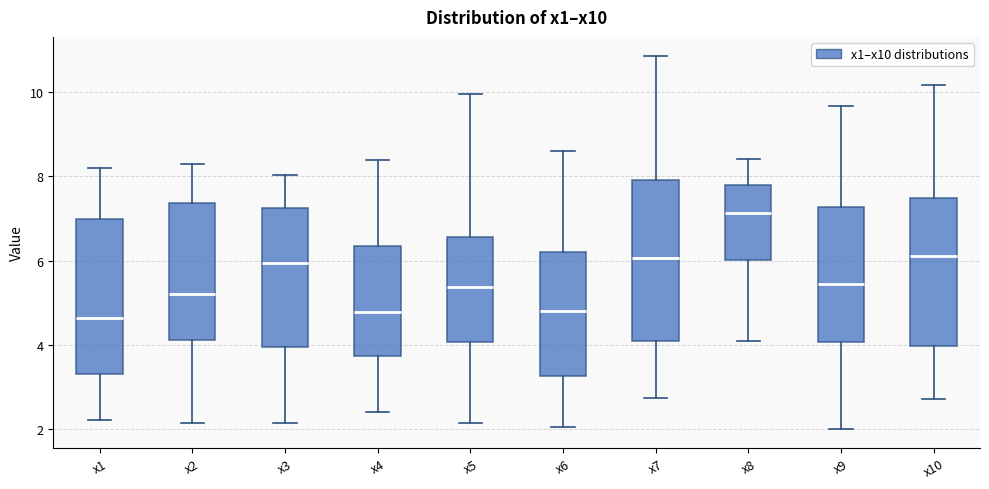

Where does the upper whisker of the box for x3 end on the y-axis? The values are not printed on the chart, so give them approximately, as read against the axis.

8.0